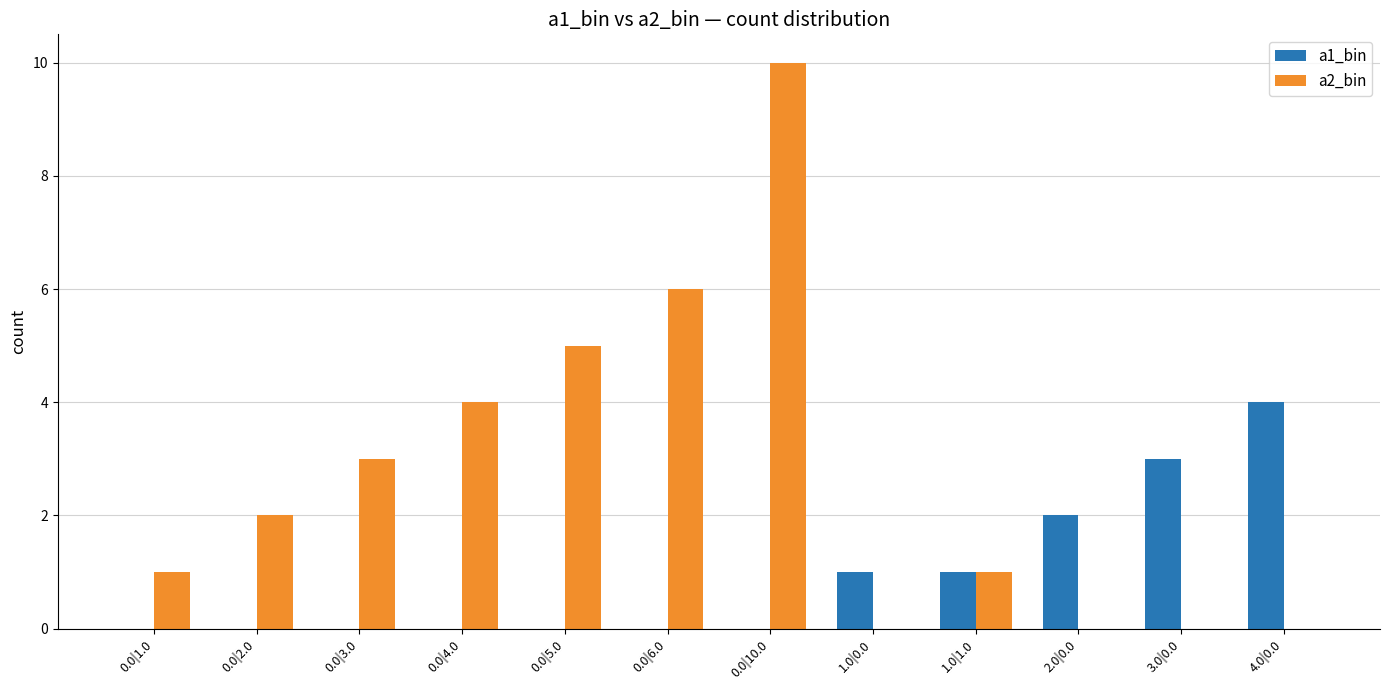

What is the sum of the a2_bin values at 1.0|0.0 and 0.0|1.0?

1